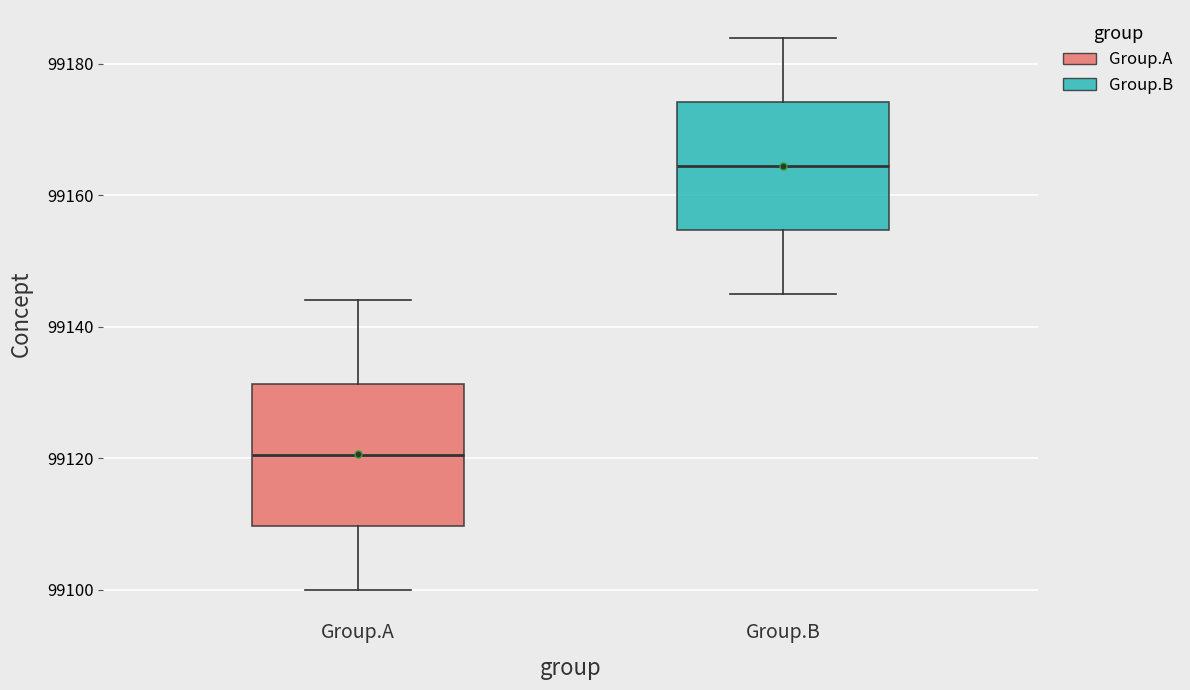

Where is the upper edge of the box for Group.A on the y-axis? The values are not printed on the chart, so give them approximately, as read against the axis.

99132